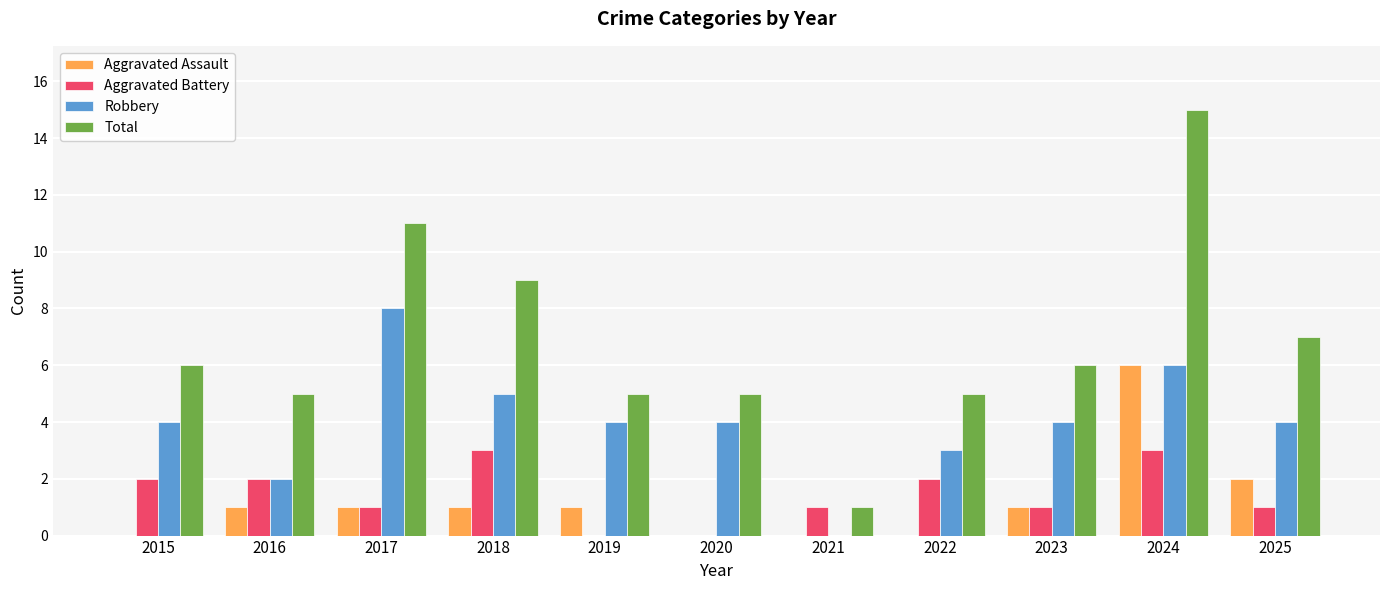

What is the total value across all series at 2023?

12